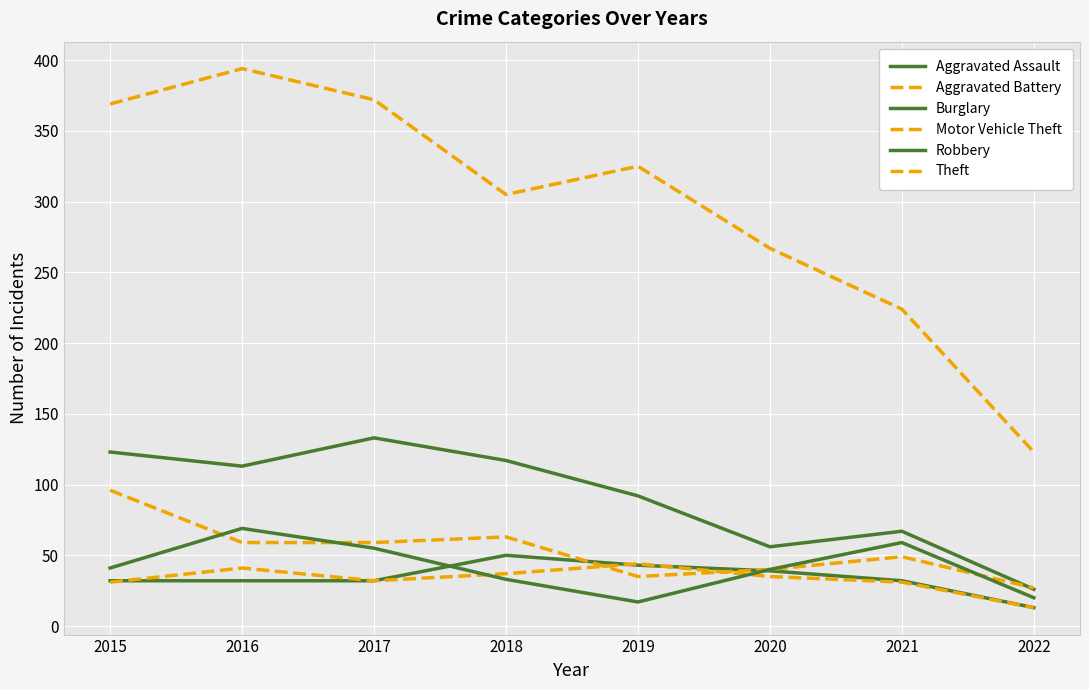

Read the Aggravated Battery value at 2018, to the nearest 10.

40